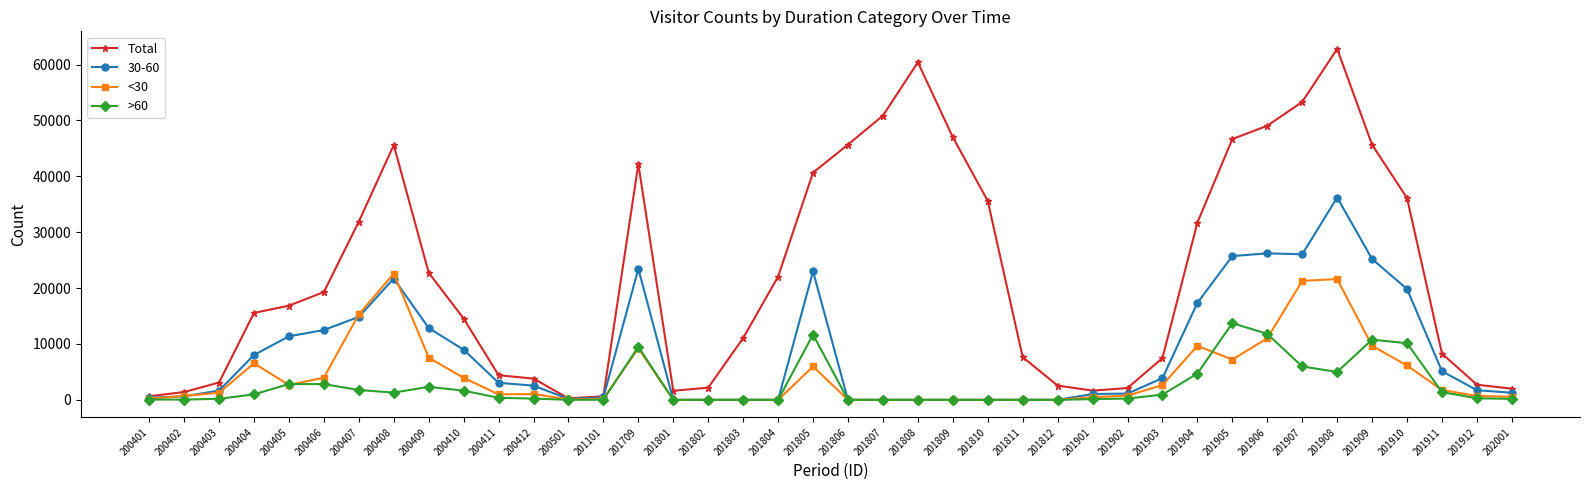

Which series changed the most between 201901 and 201907?

Total